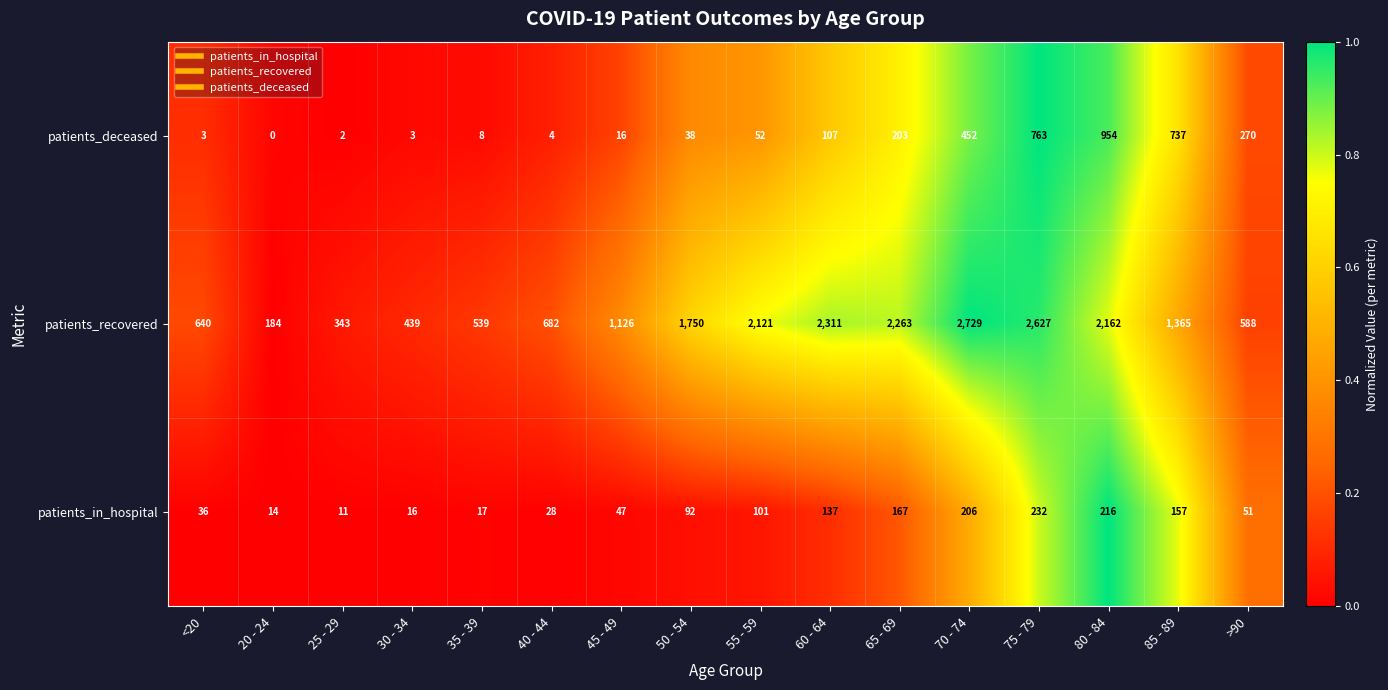

Is it true that patients_recovered equals 1788 at 75 - 79?

False